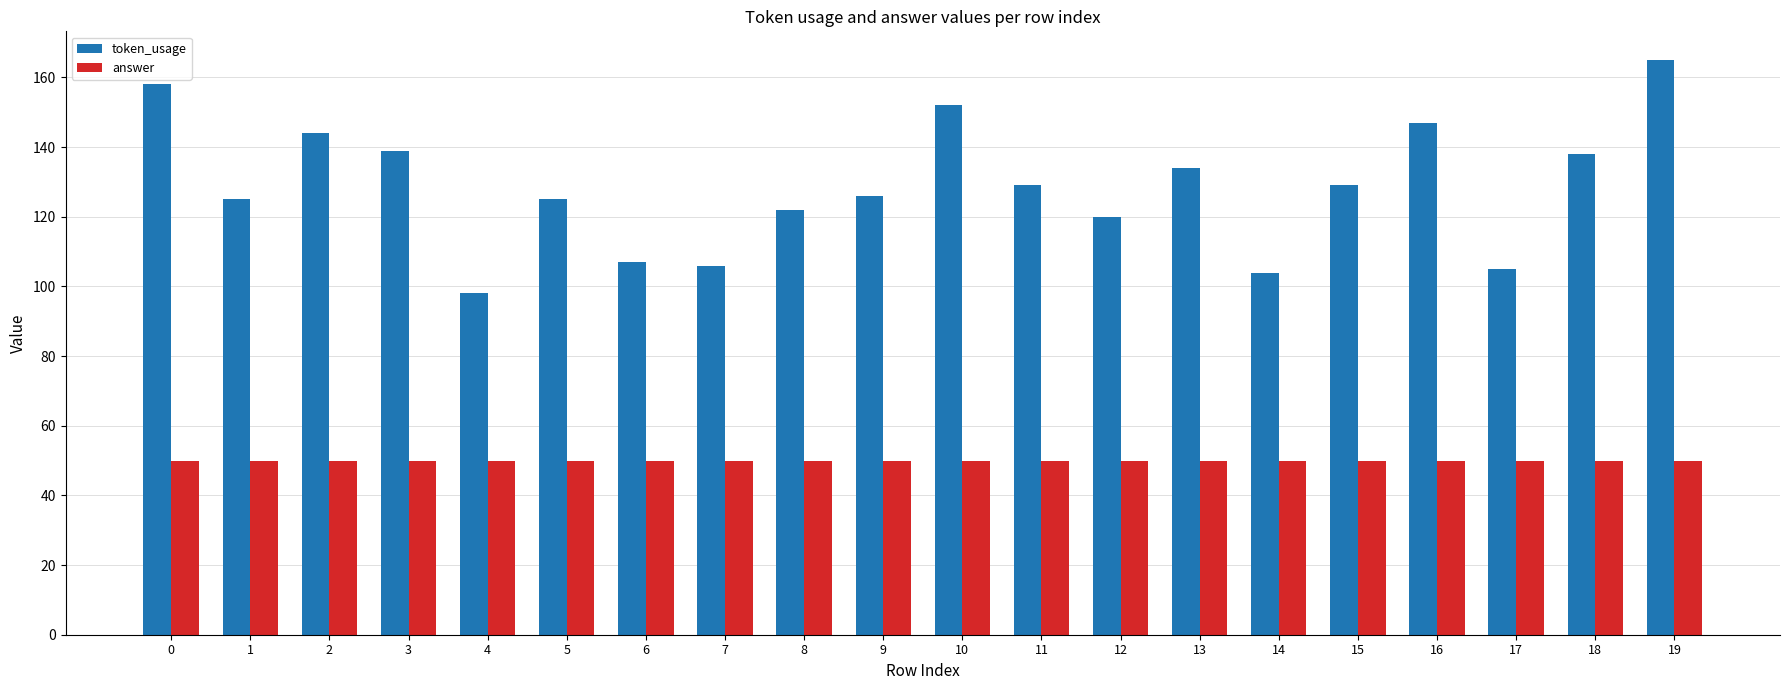

True or false: token_usage has a value of 129 at 11.

True